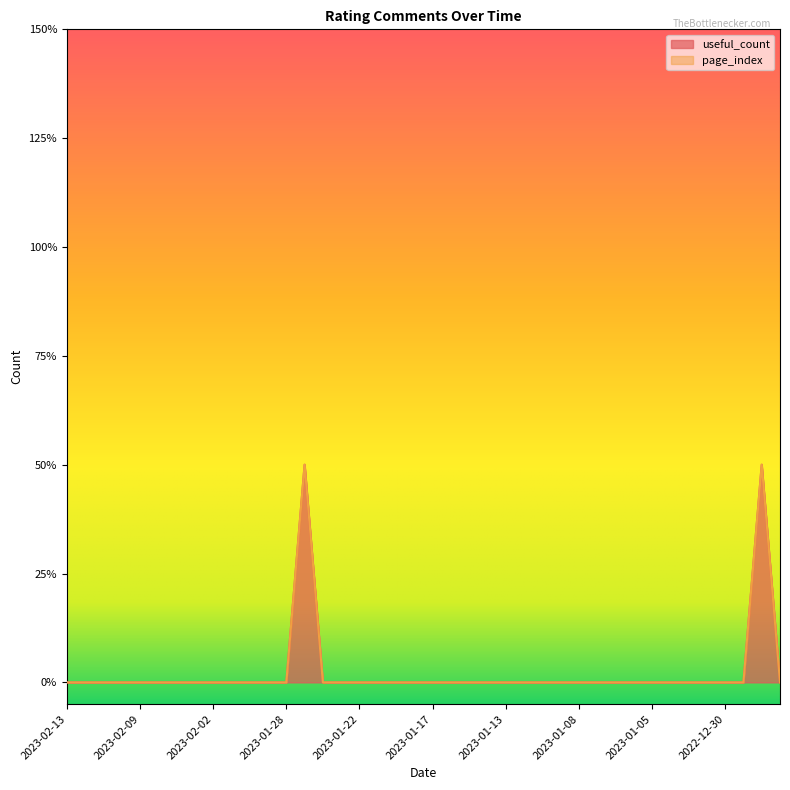

What is the label of the 11th point from the left?

2023-01-30